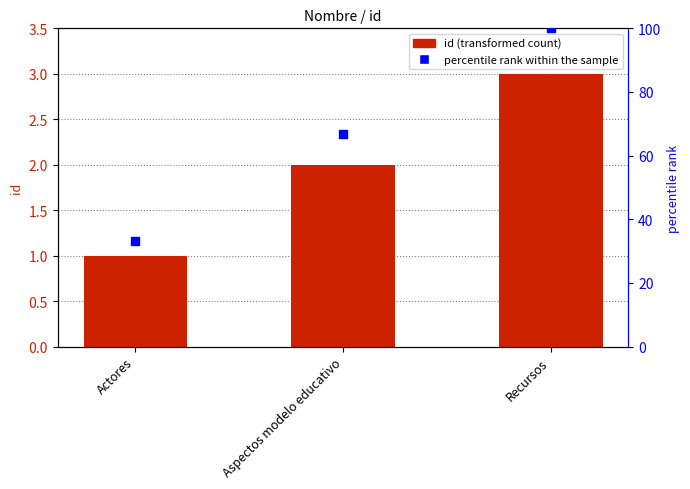

What is the total value across all series at Recursos?

103.0